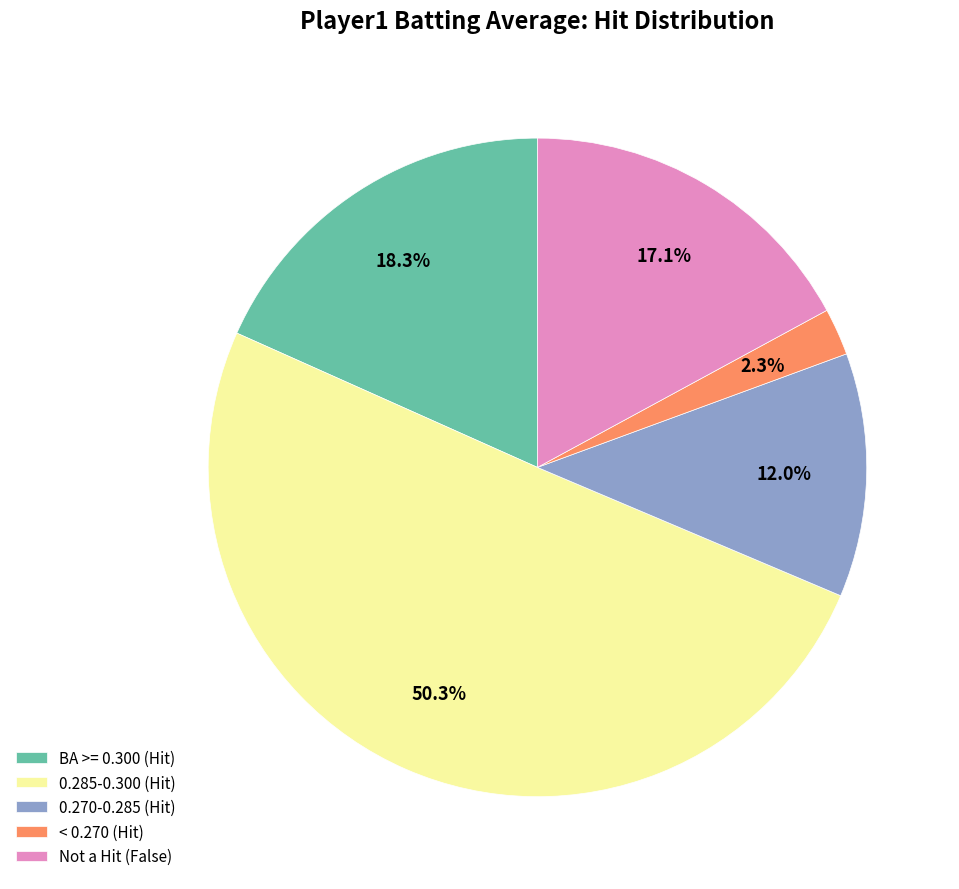

To the nearest percent, what is the average slice percentage?

20%